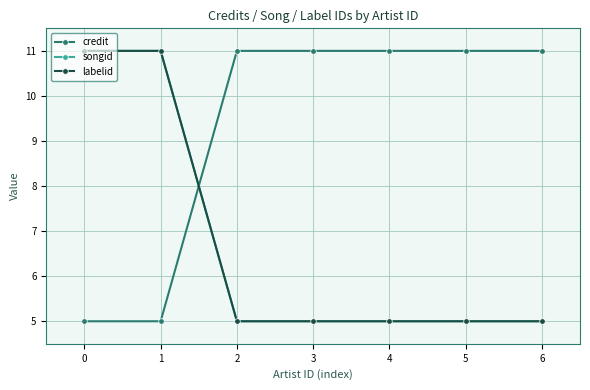

Is it true that labelid equals 6.2 at 0?

False